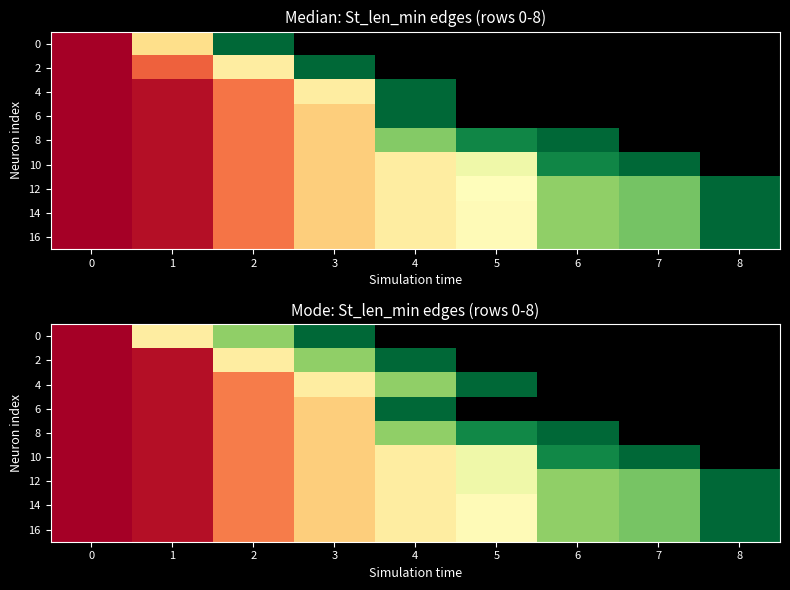

What is the average value of the 14 series?

1272.9